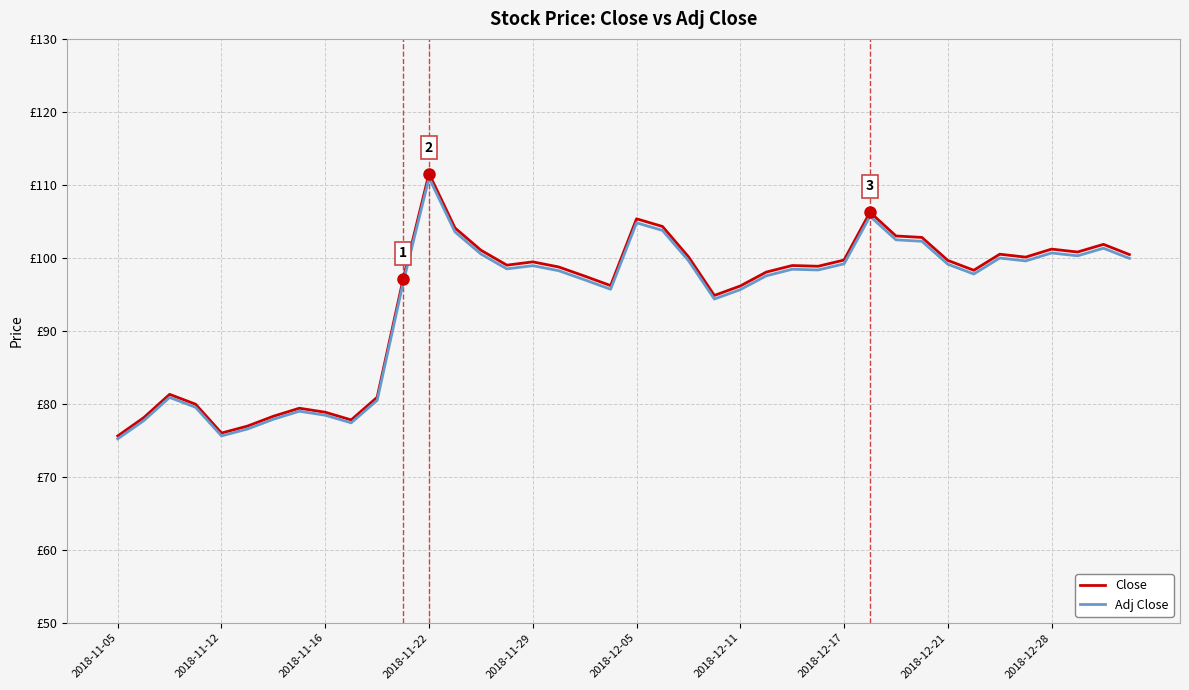

What are all the series names shown in the legend?

Close, Adj Close